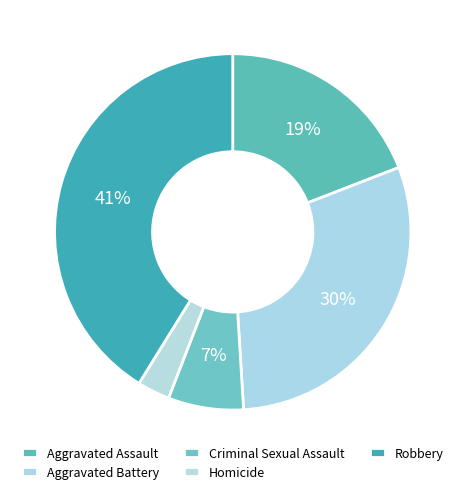

How many segments does this pie chart have?

5